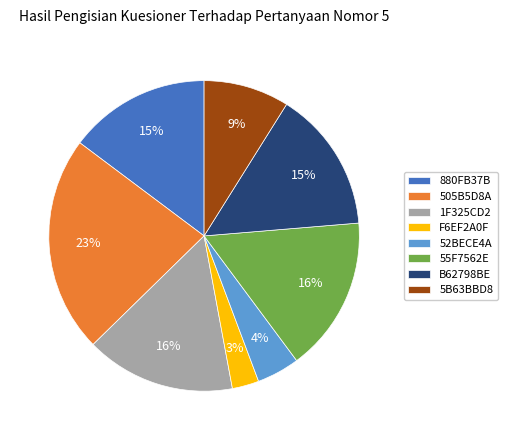

Is it true that 55F7562E is 16% of the pie?

True